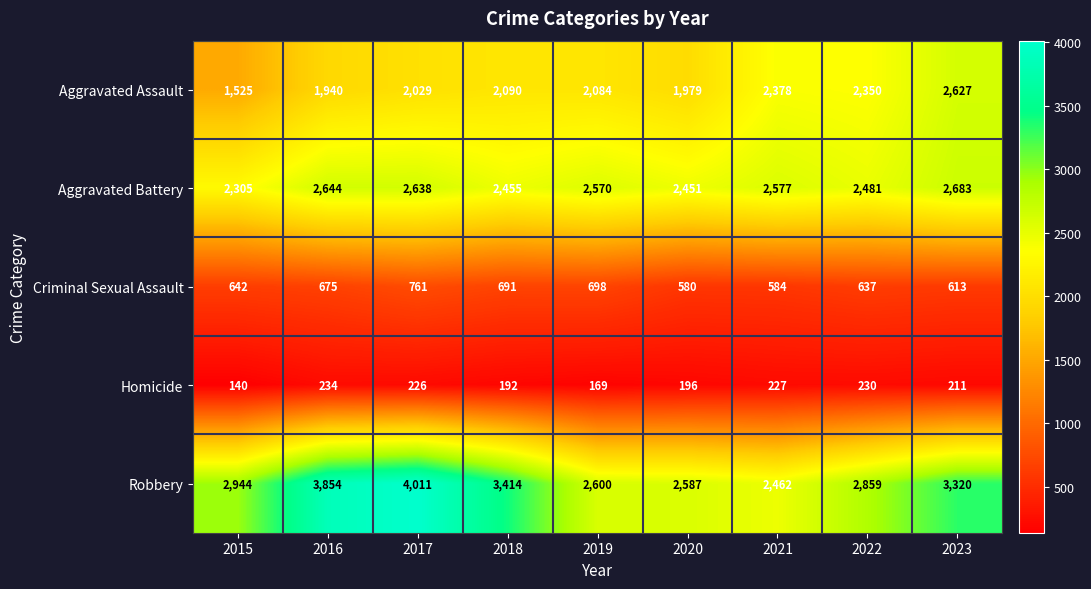

Is it true that Aggravated Battery equals 573 at 2016?

False